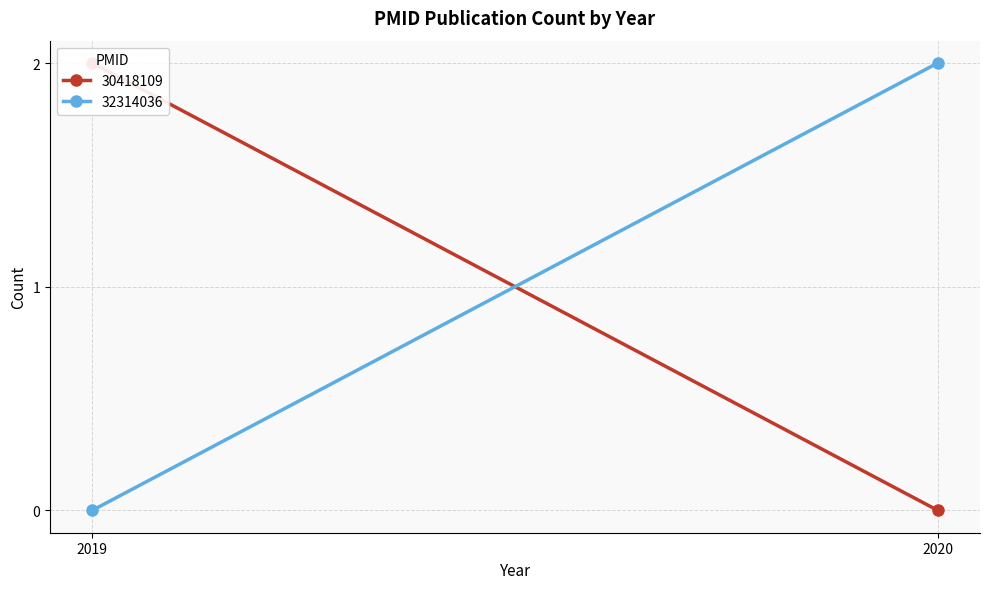

Rank the categories by 30418109 value from highest to lowest.

2019, 2020